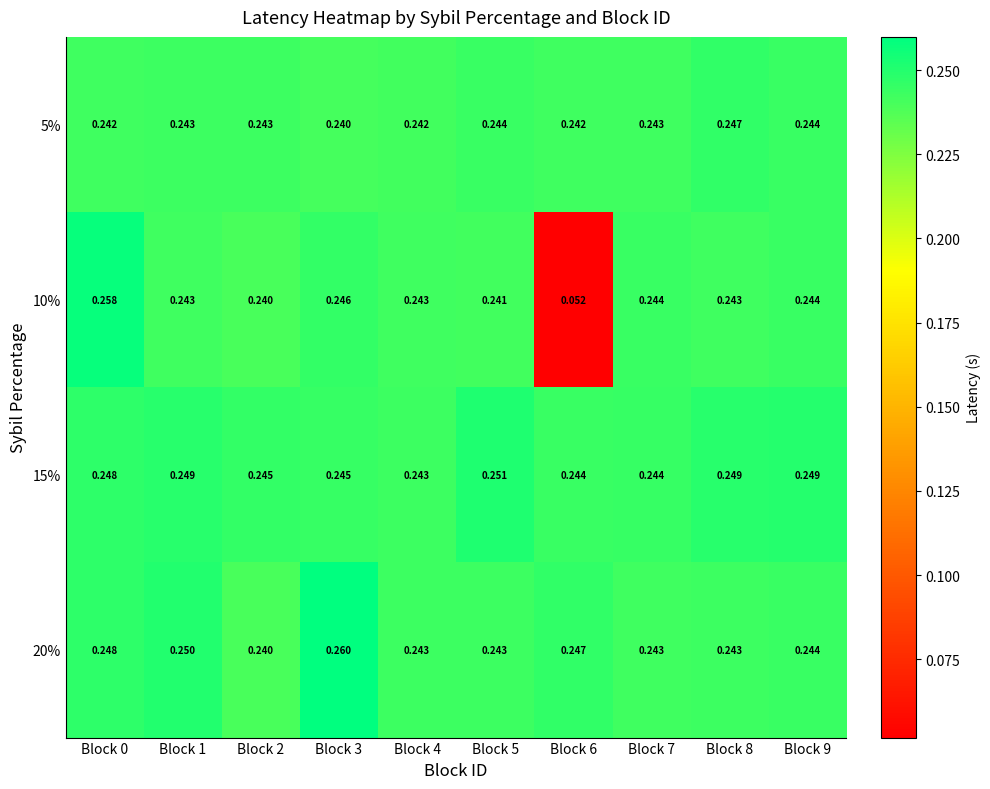

Is the value of 20% at Block 7 greater than the value of 5% at Block 4?

Yes